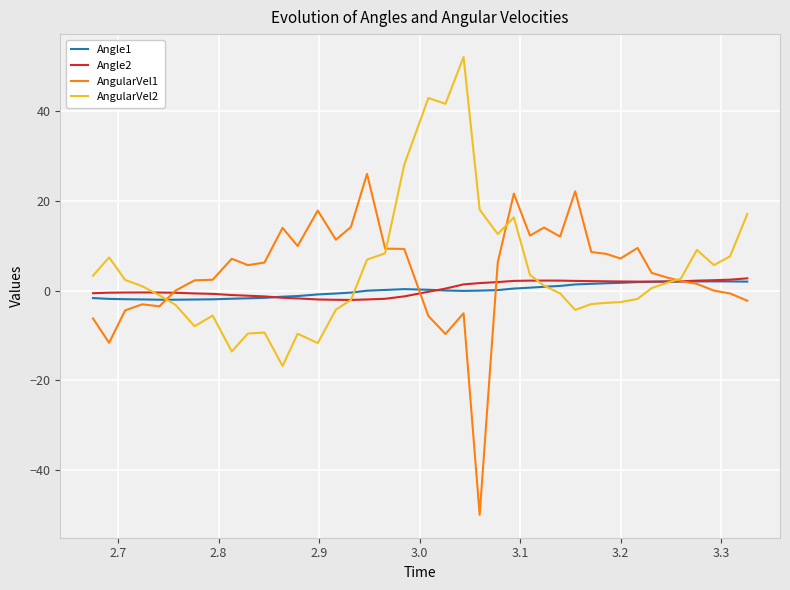

What is the highest value of the Angle2 series?

2.7